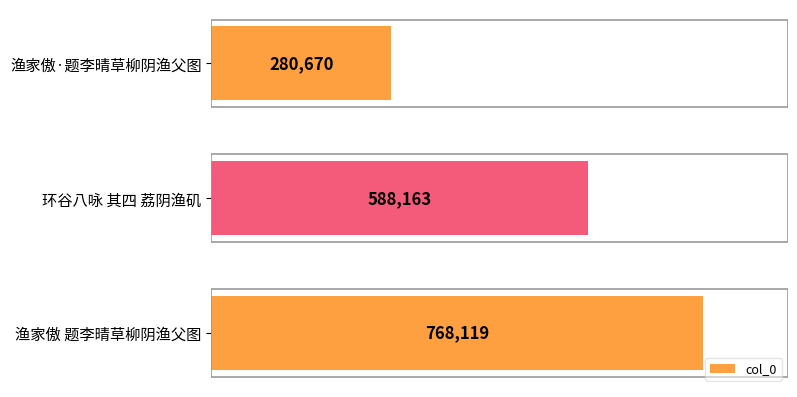

How many bars are there in total?

3